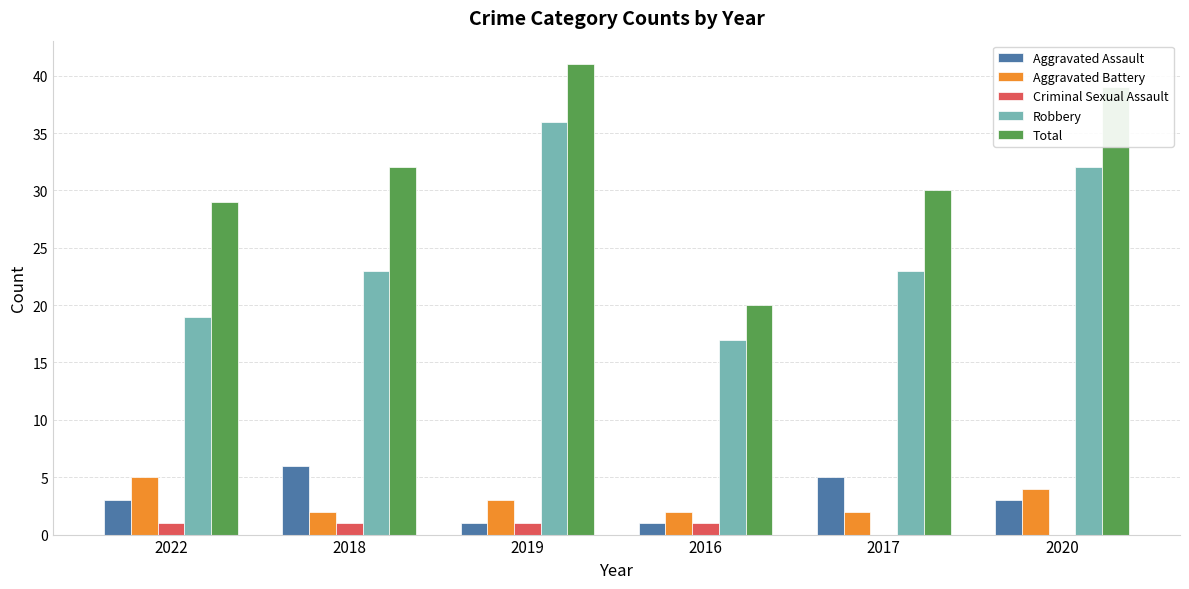

What is the difference between the Aggravated Assault values at 2017 and 2020?

2